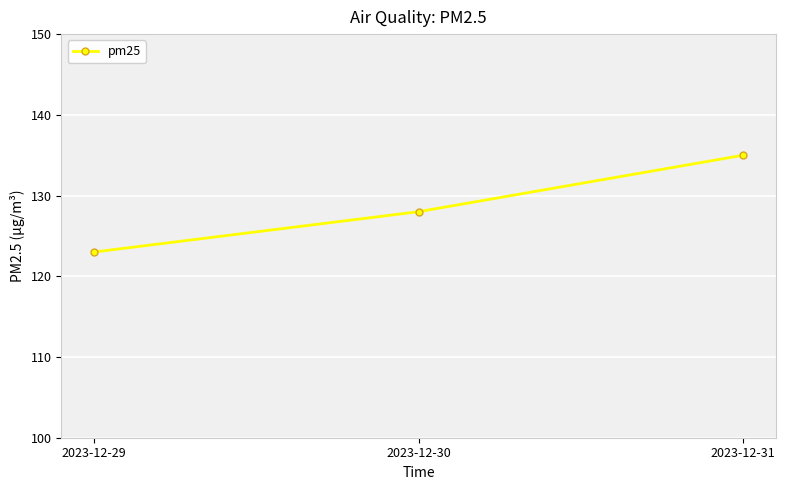

Reading right to left, extract all data points from this chart.

135	128	123